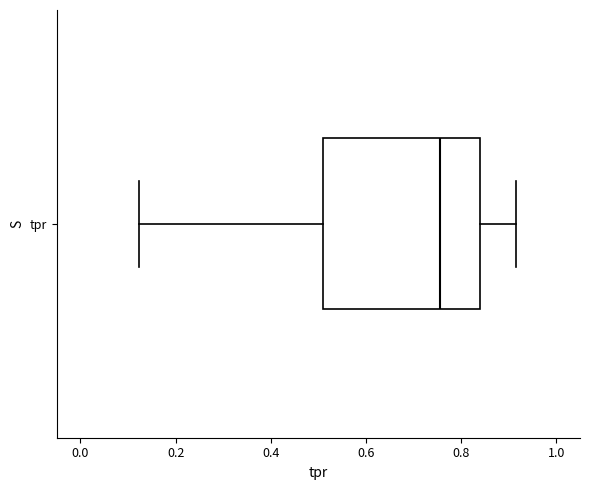

Where does the median line of the box for tpr sit on the x-axis? The values are not printed on the chart, so give them approximately, as read against the axis.

0.76